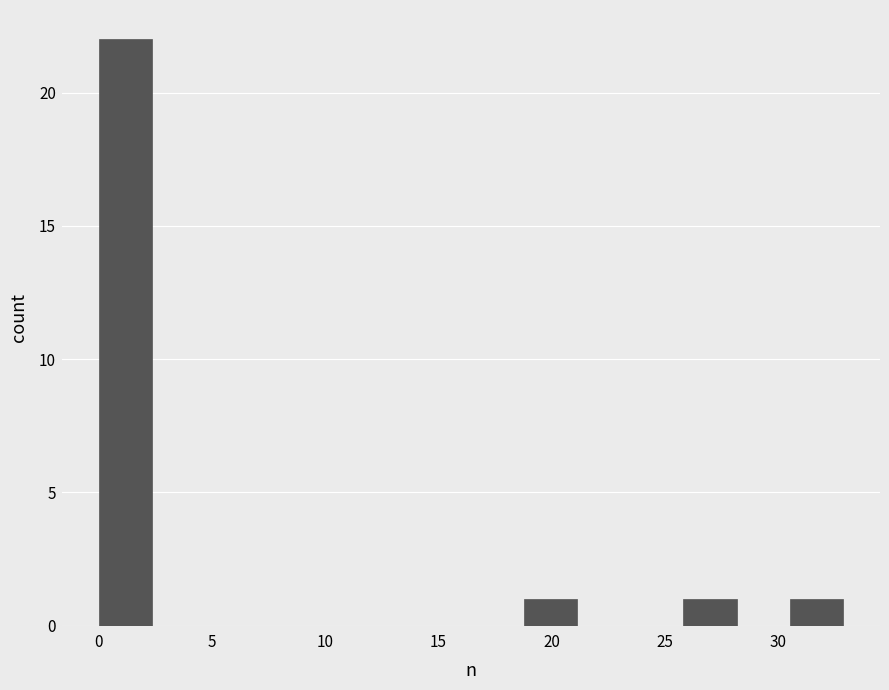

Reading left to right, list every bar in this chart as the range it spans on the x-axis followed by its height. Neither the bar edges nor the heights are printed on the chart, so give them approximately, as read against the axes.

0.0 to 2.5: 22
2.5 to 4.5: 0
4.5 to 7.0: 0
7.0 to 9.5: 0
9.5 to 11.5: 0
11.5 to 14.0: 0
14.0 to 16.5: 0
16.5 to 19.0: 0
19.0 to 21.0: 1
21.0 to 23.5: 0
23.5 to 26.0: 0
26.0 to 28.0: 1
28.0 to 30.5: 0
30.5 to 33.0: 1